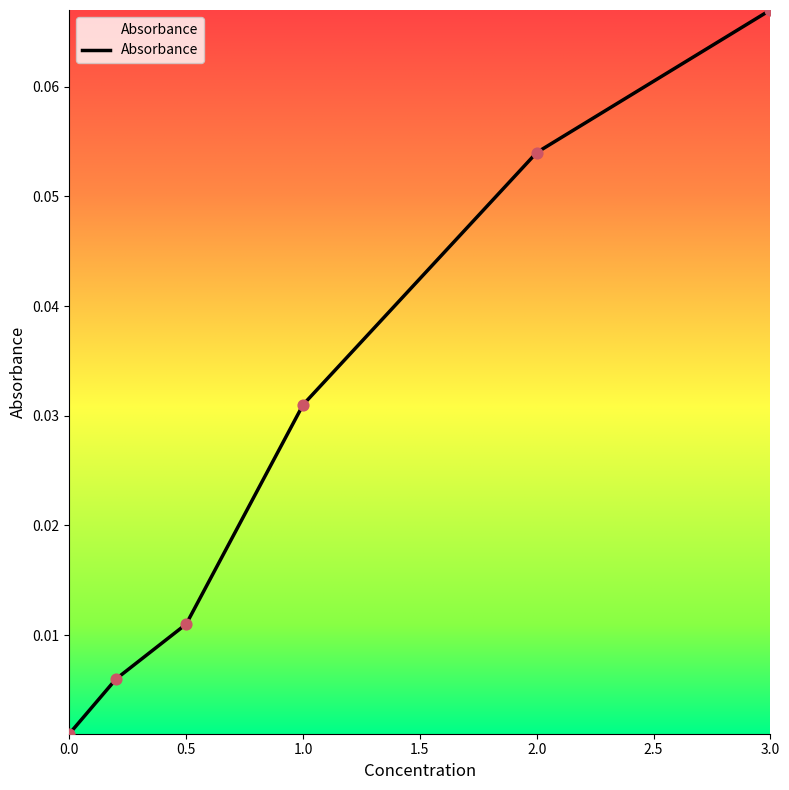

True or false: the data has more than 2 interior local peaks.

False